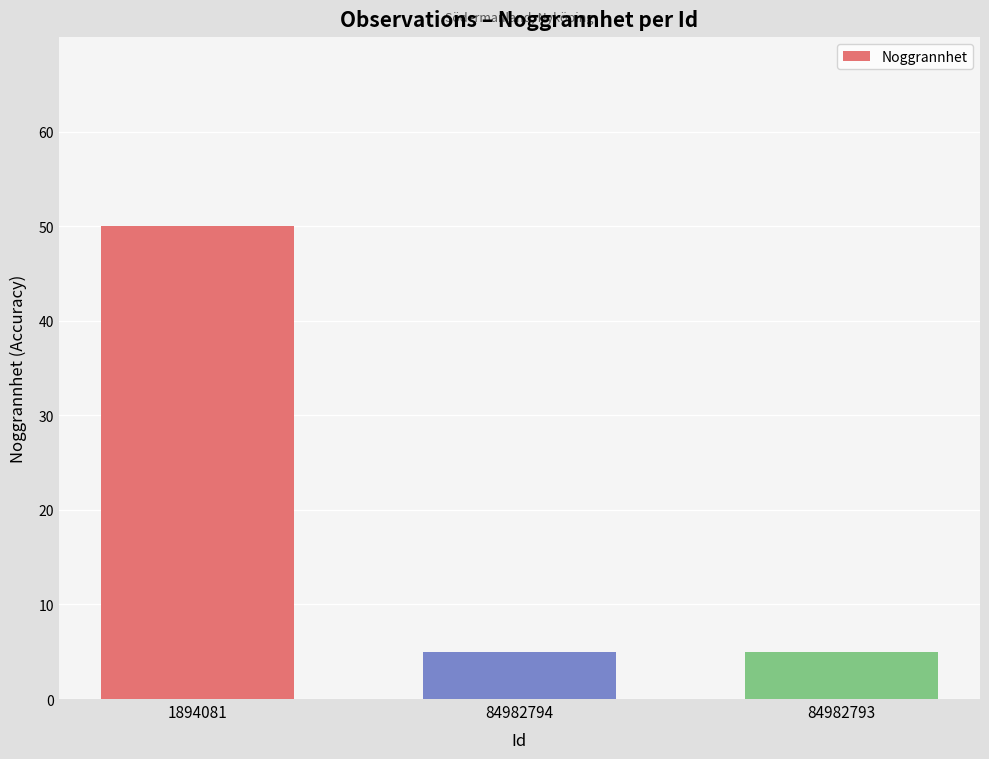

Reading left to right, extract all data points from this chart.

50	5	5